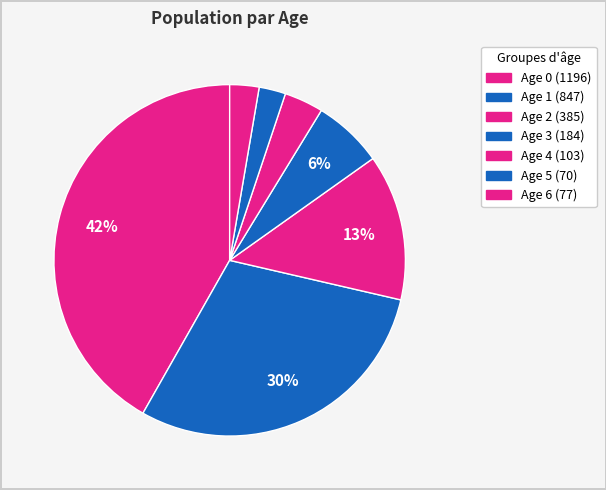

To the nearest percent, what percentage of the pie is Age 3?

6%